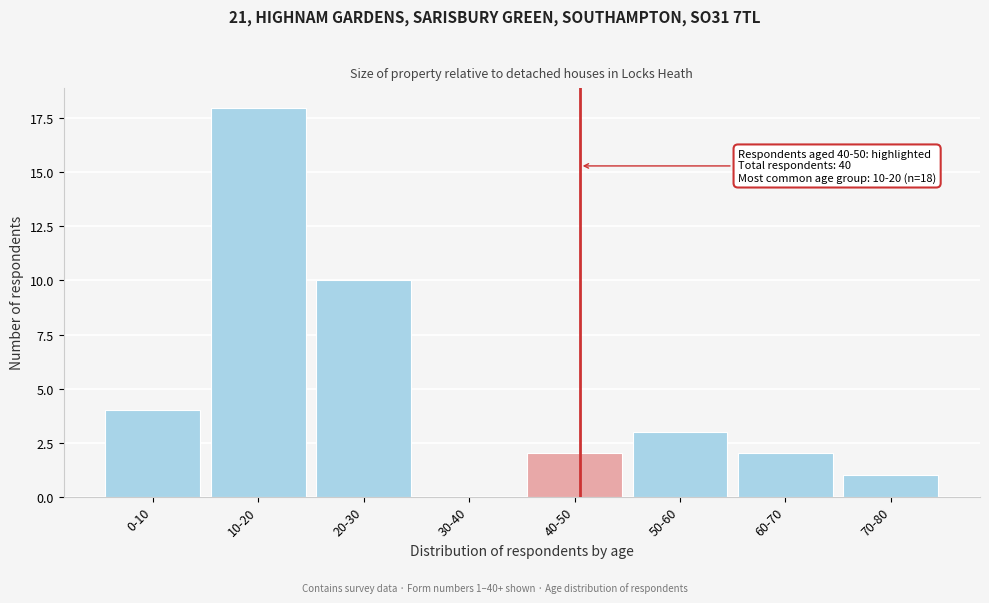

Reading left to right, what are all the values shown in this chart?

0-10=4	10-20=18	20-30=10	30-40=0	40-50=2	50-60=3	60-70=2	70-80=1